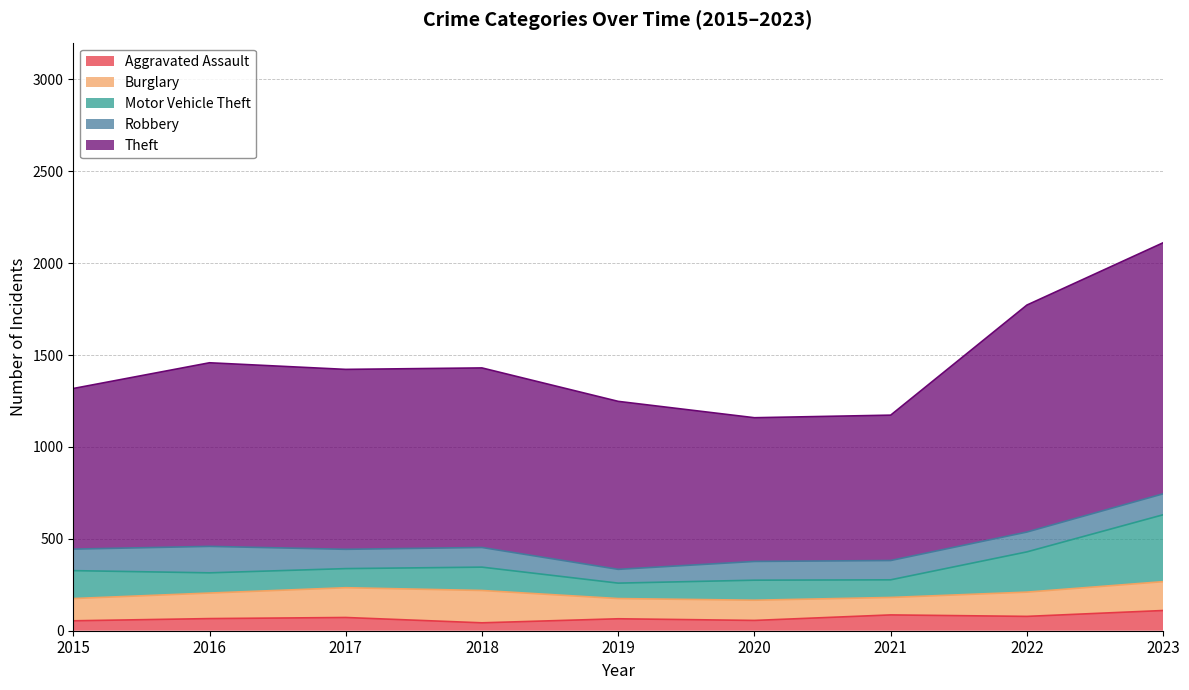

How many values in the Motor Vehicle Theft series are below 110?

4